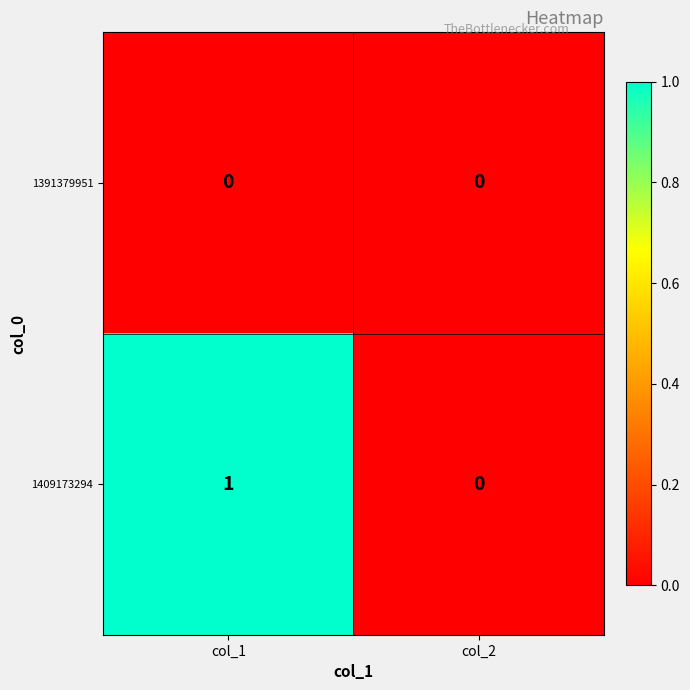

At which label does 1409173294 reach its minimum?

col_2